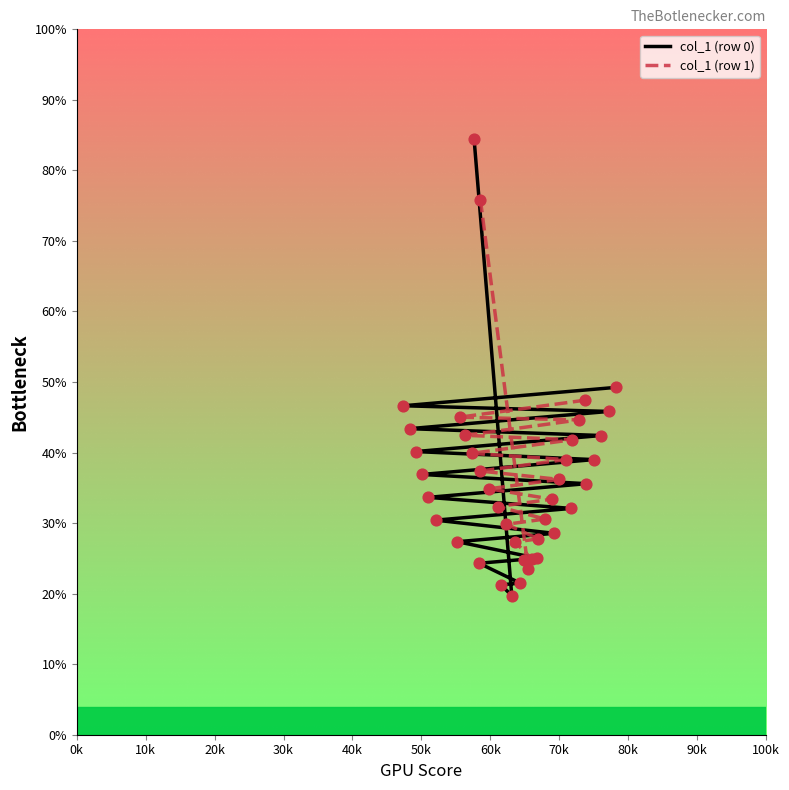

At how many categories does at least one series exceed 83?

1